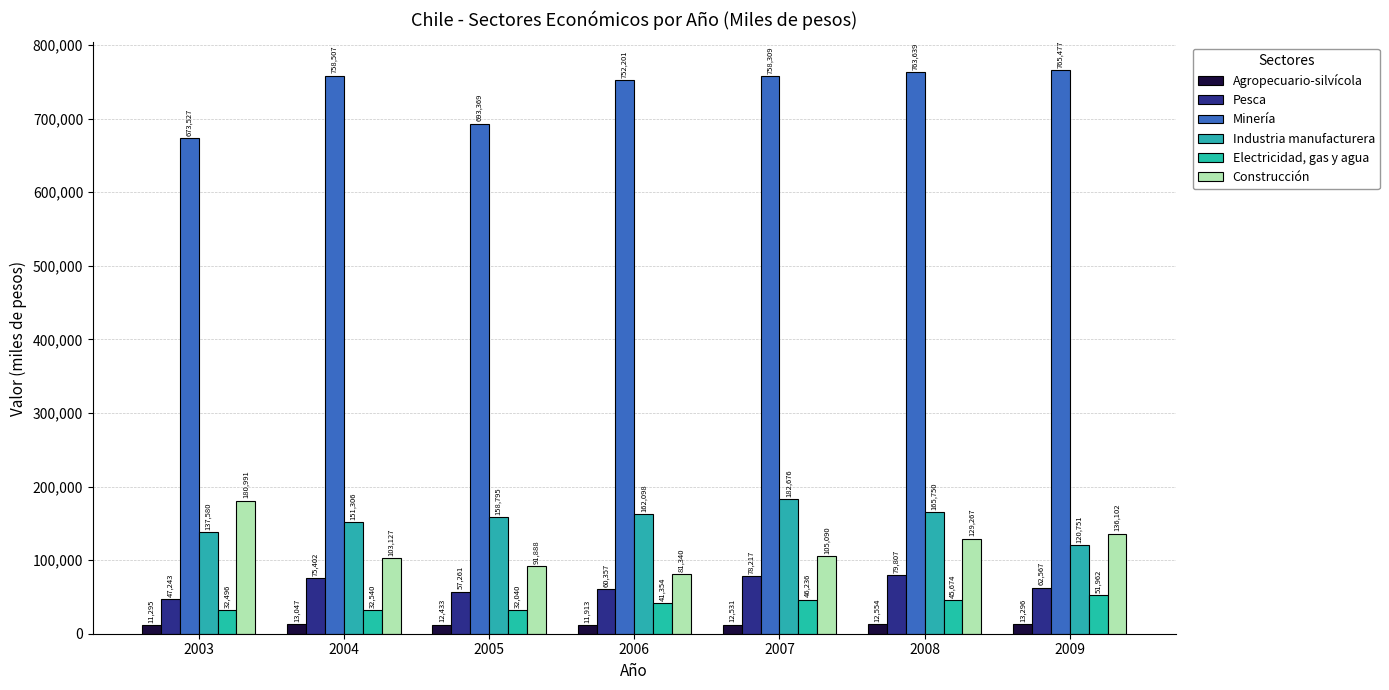

What is the total value across all series at 2009?

1150155